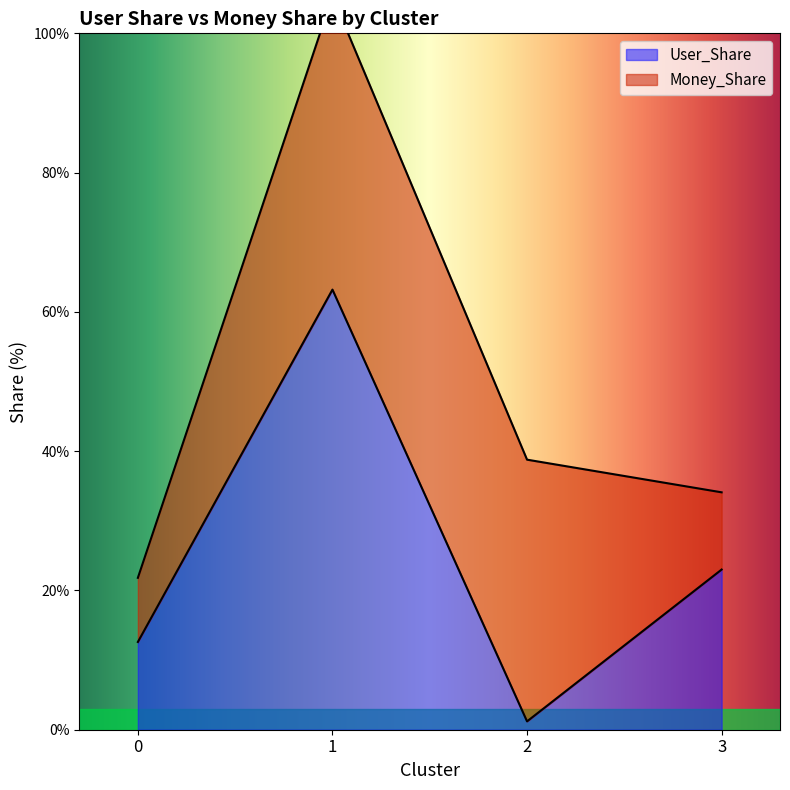

Where does the data first go above 23?

1